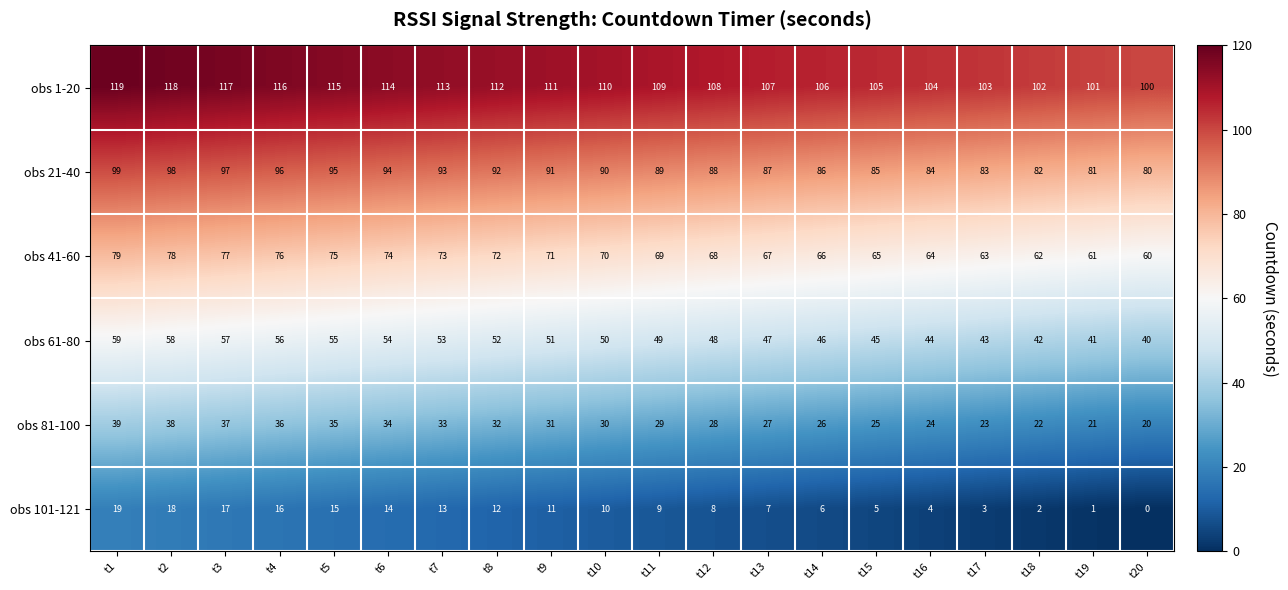

How many distinct data groups are displayed?

6